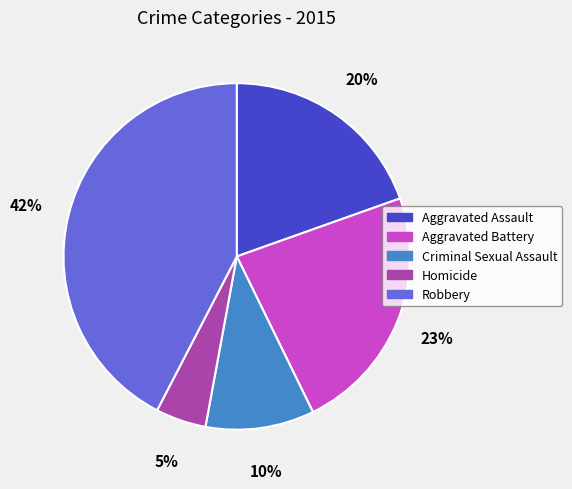

Combined, do Aggravated Assault and Robbery account for over 50%?

Yes